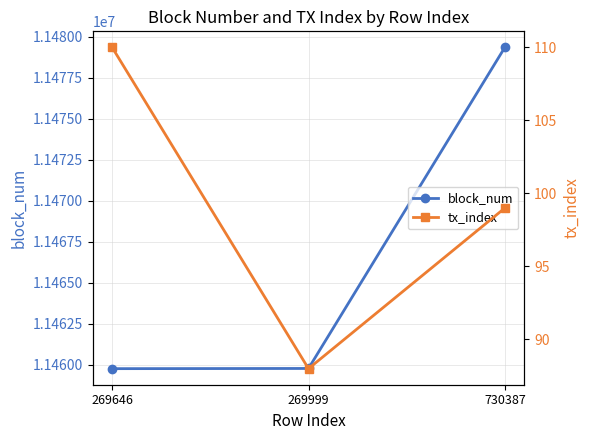

Between 730387 and 269646, which is larger?

730387